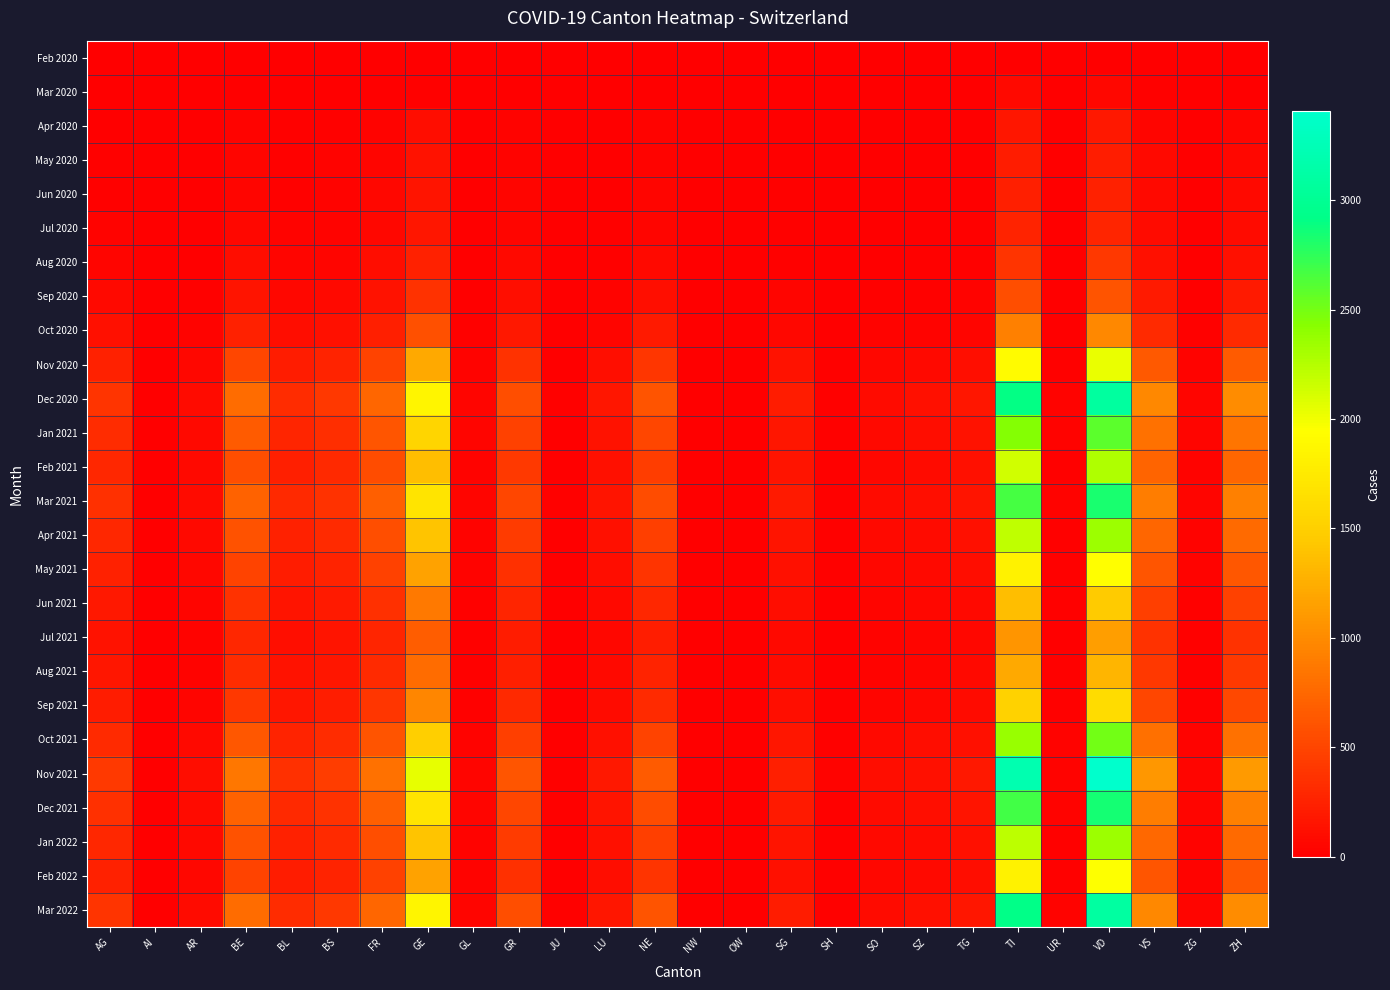

Which series has the largest total across all categories?

Nov 2021